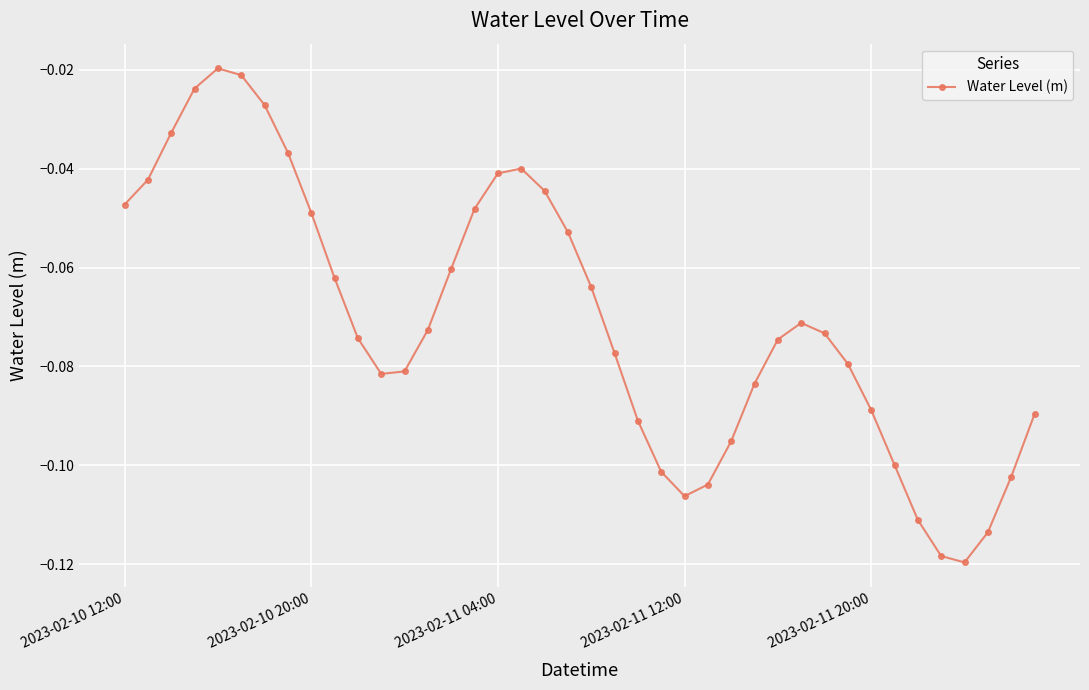

Count the number of categories in the chart.

40